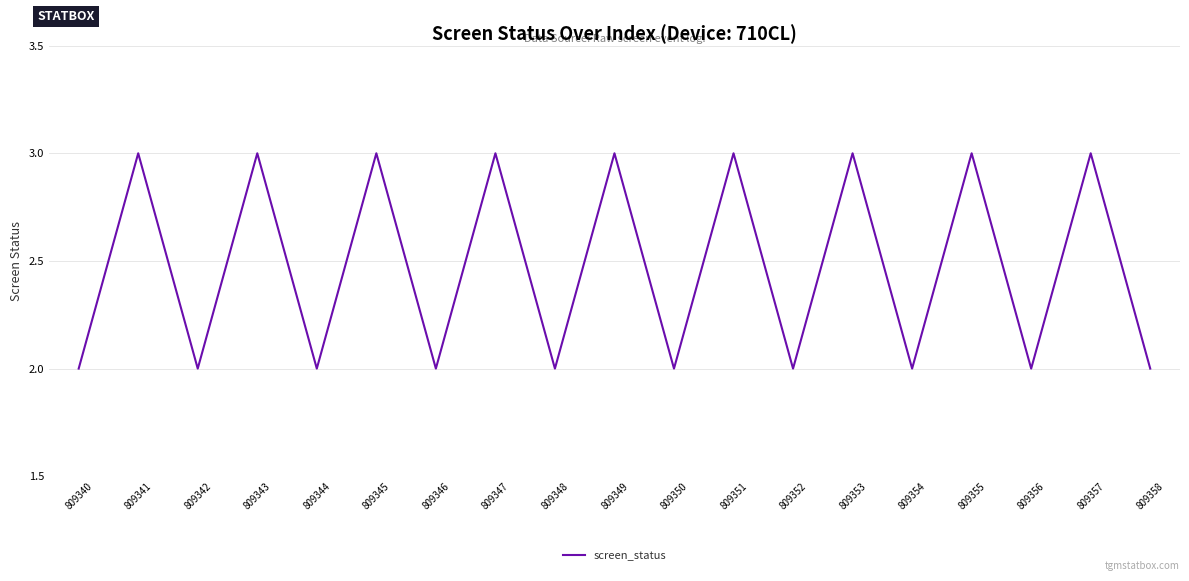

What is the minimum value shown in the chart?

2